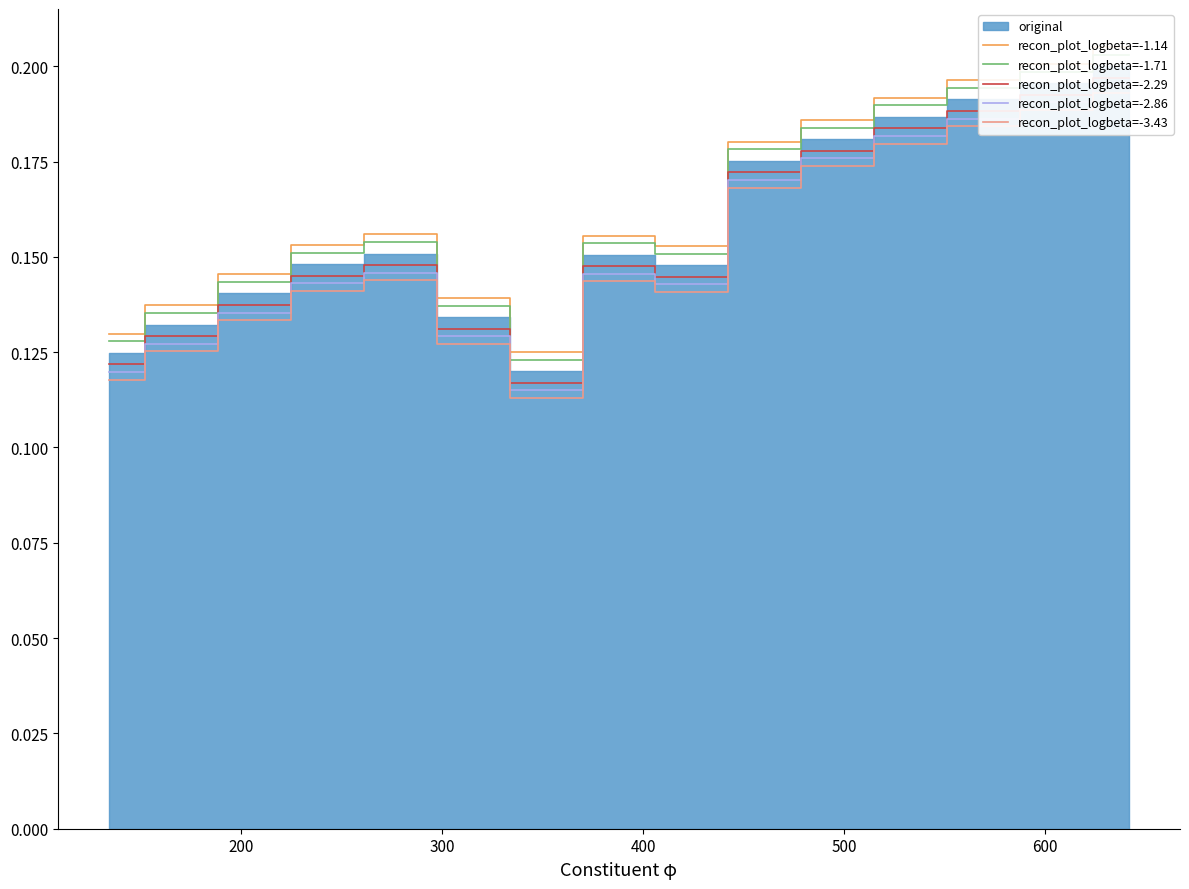

Count the recon_plot_logbeta=-3.43 values in the range 0 to 1.

15